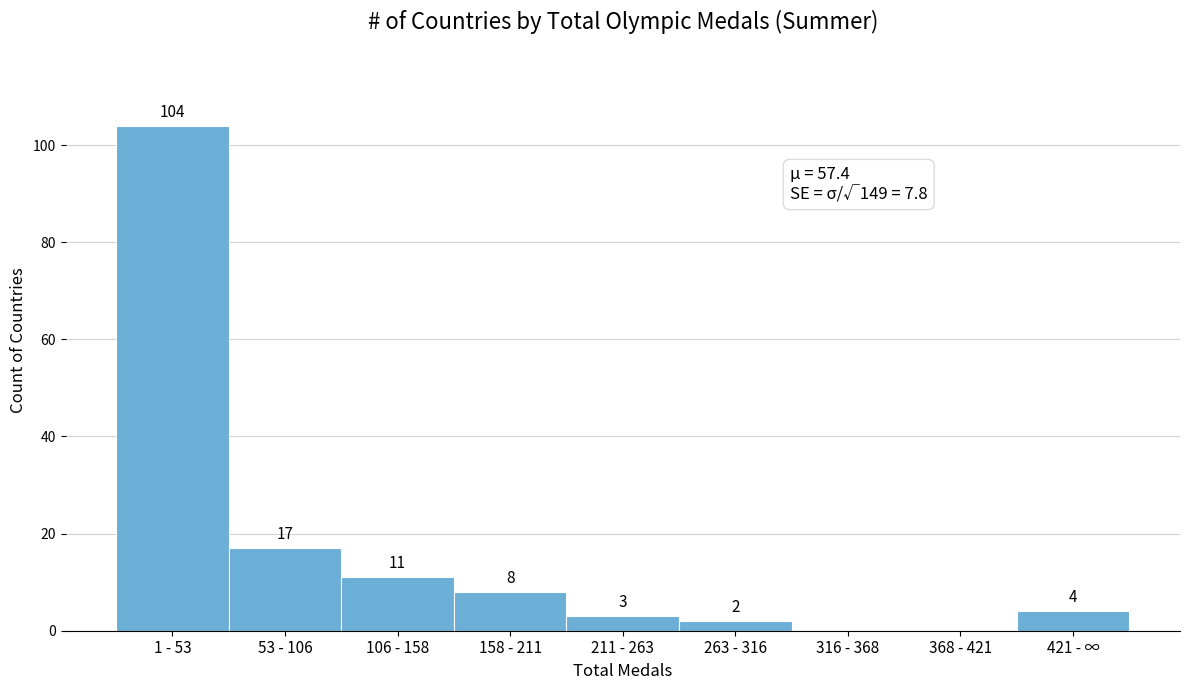

Reading right to left, transcribe all the data shown in this chart.

421 - ∞=4	368 - 421=0	316 - 368=0	263 - 316=2	211 - 263=3	158 - 211=8	106 - 158=11	53 - 106=17	1 - 53=104